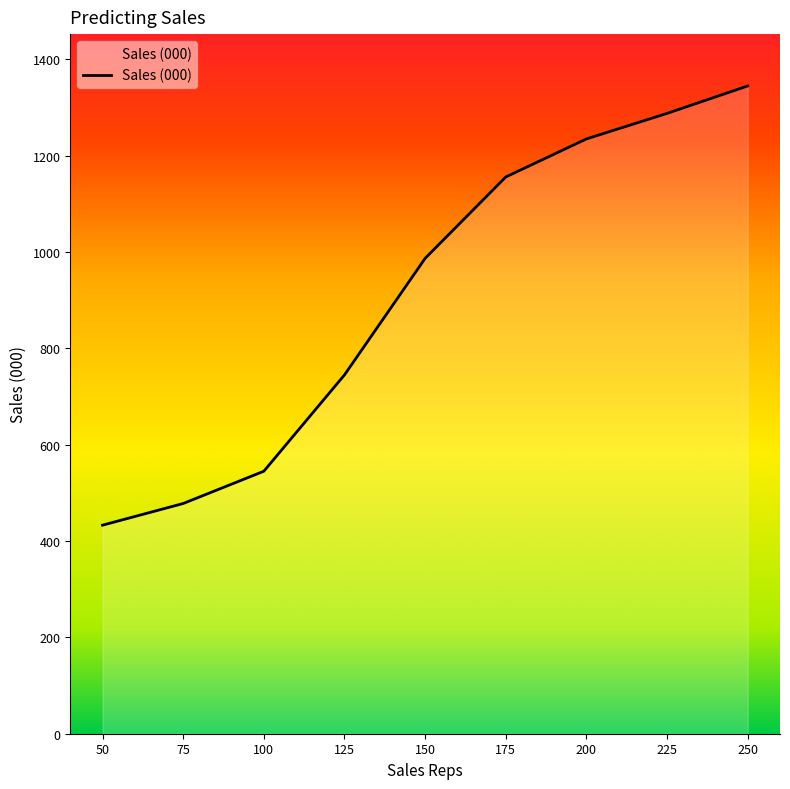

List the labels in order of value, smallest first.

50, 75, 100, 125, 150, 175, 200, 225, 250